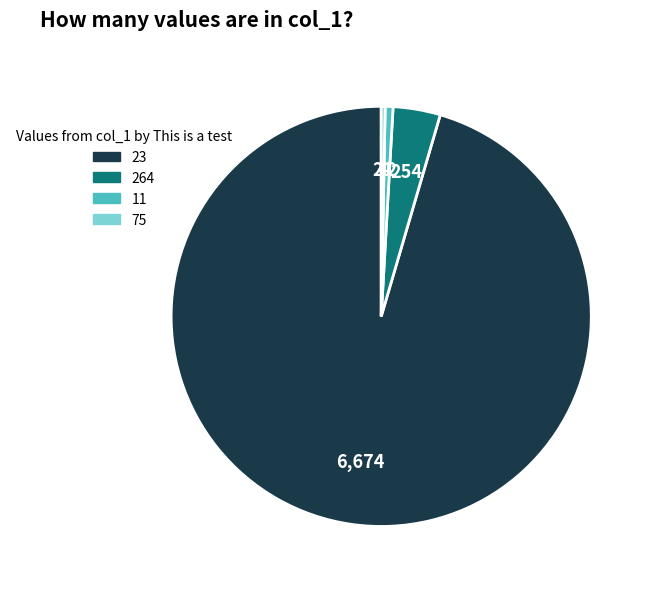

Does any single category account for the majority?

Yes